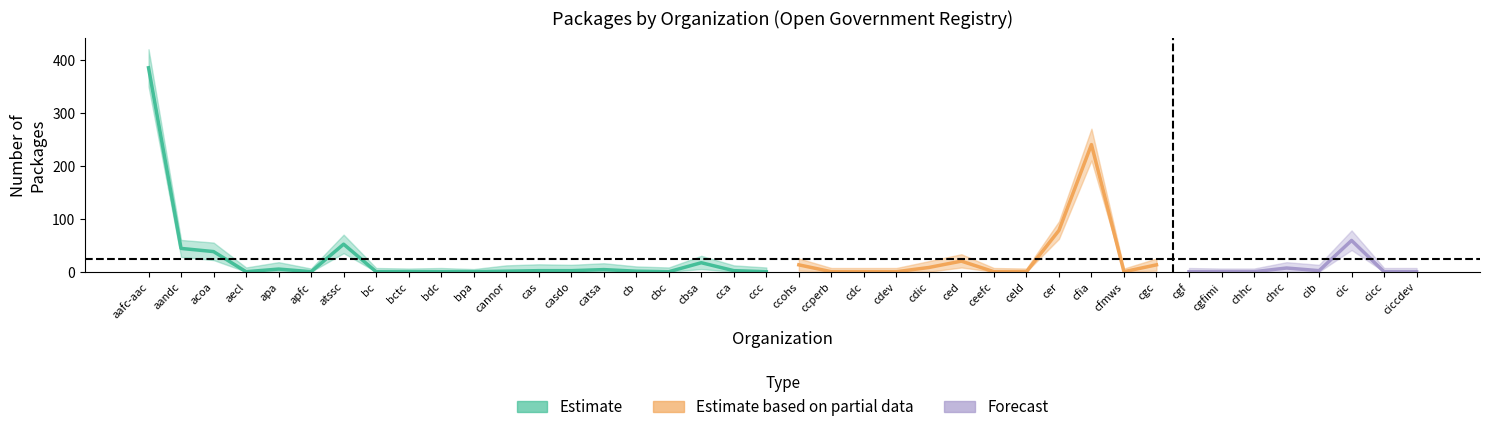

Which category has the lowest value across all series?

aecl